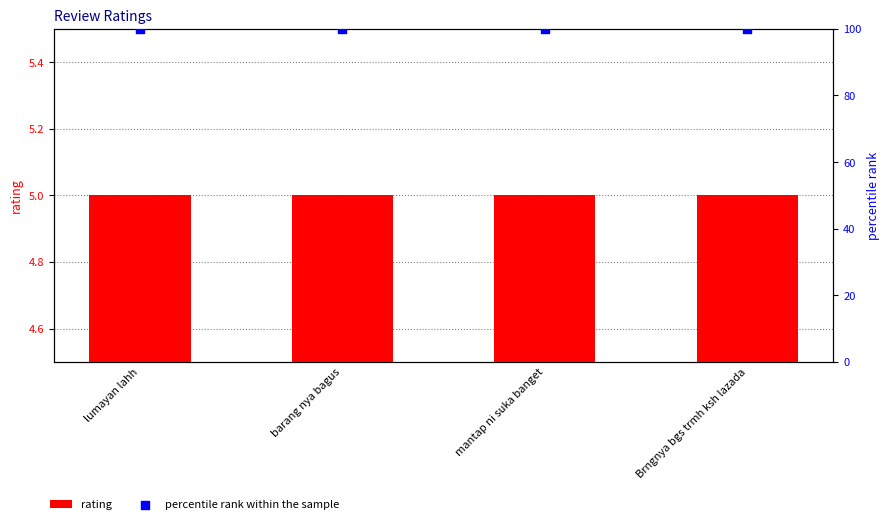

Which series reaches the minimum Y coordinate?

rating